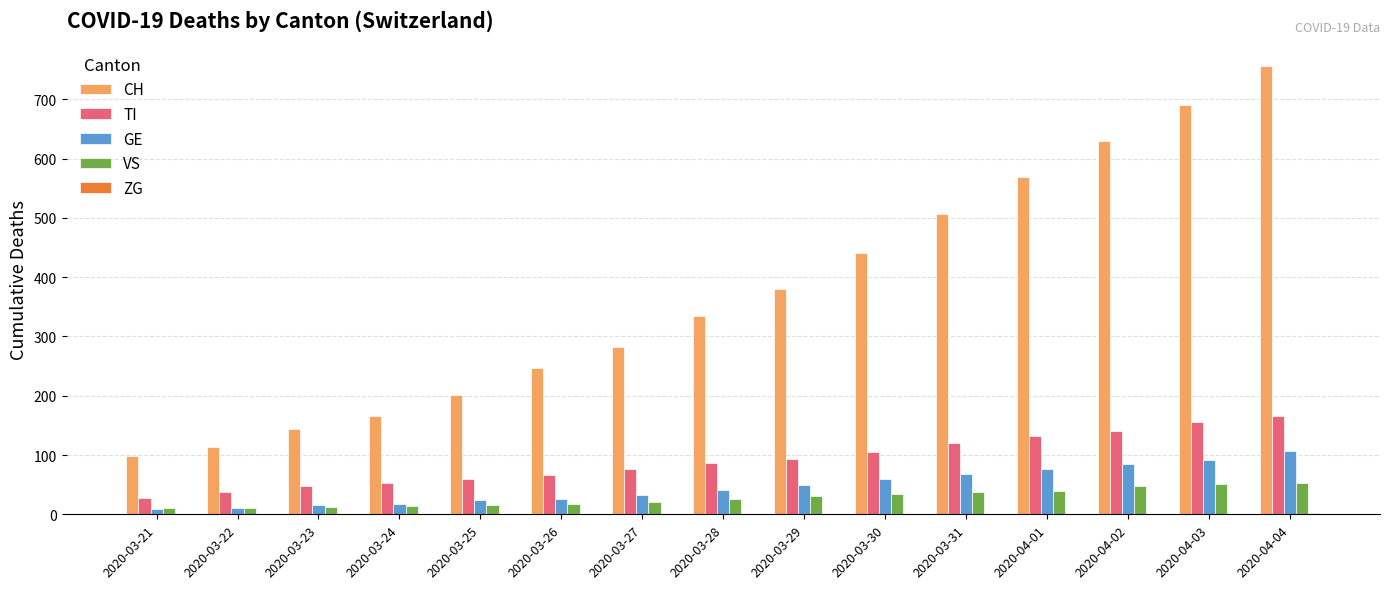

What is the highest value of the GE series?

106